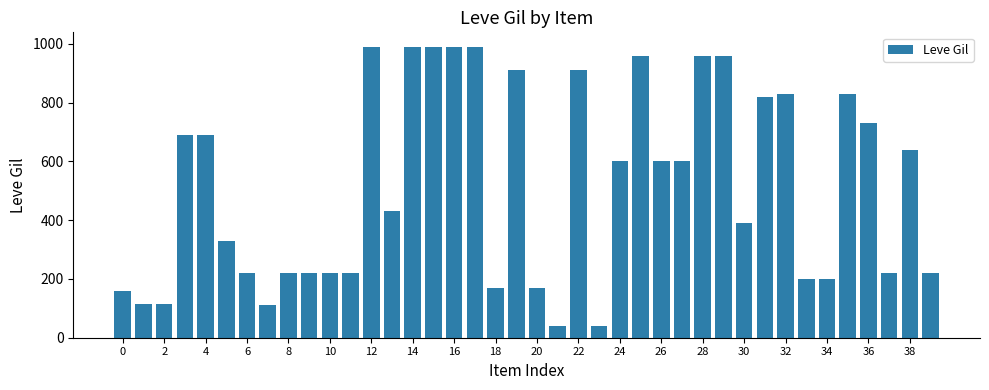

What is the maximum value shown in the chart?

990